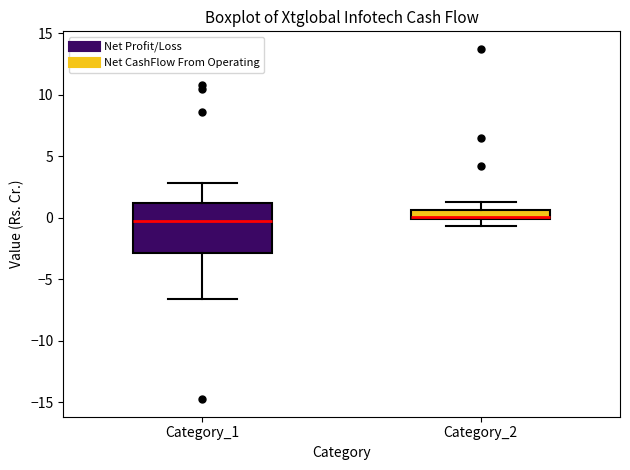

Where does the median line of the box for Category_1 sit on the y-axis? The values are not printed on the chart, so give them approximately, as read against the axis.

-0.5